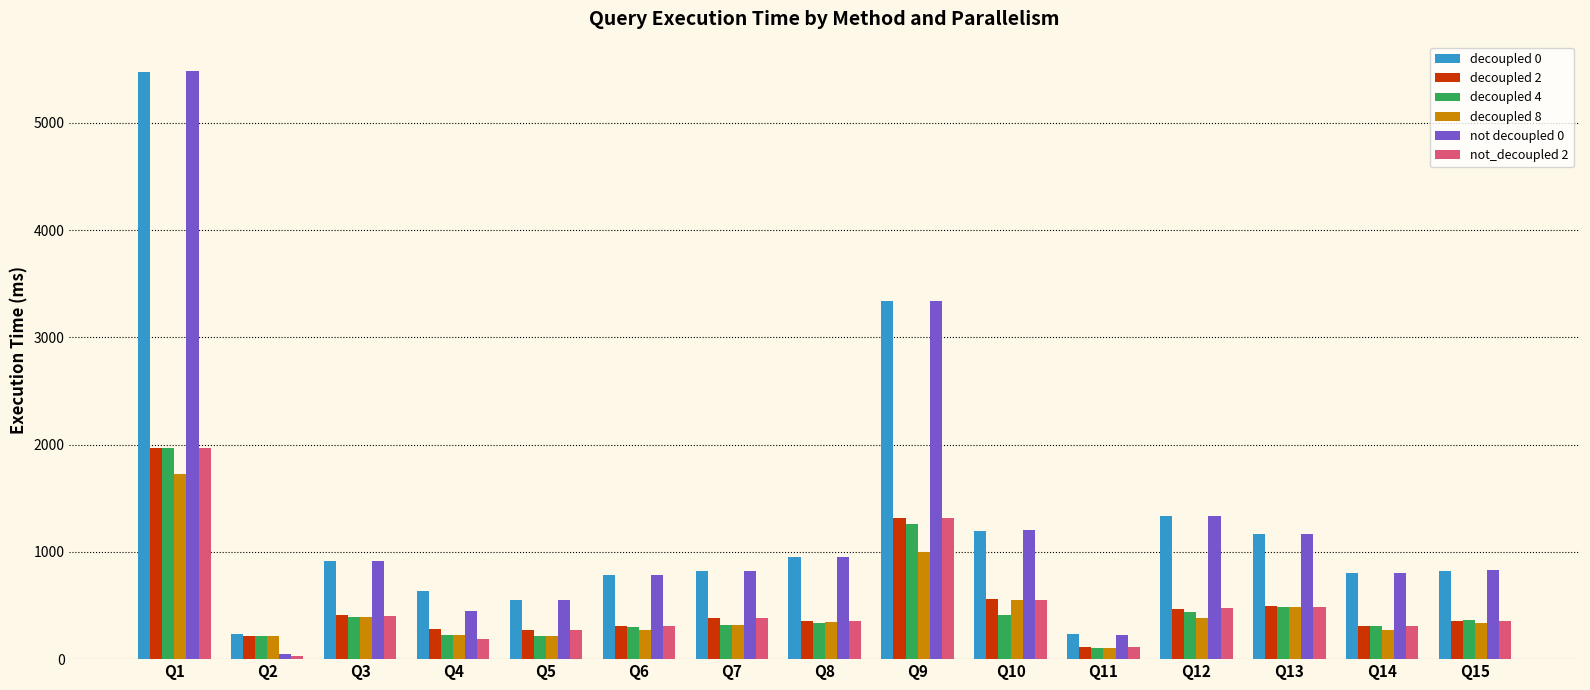

What is the maximum value for decoupled 8?

1725.5